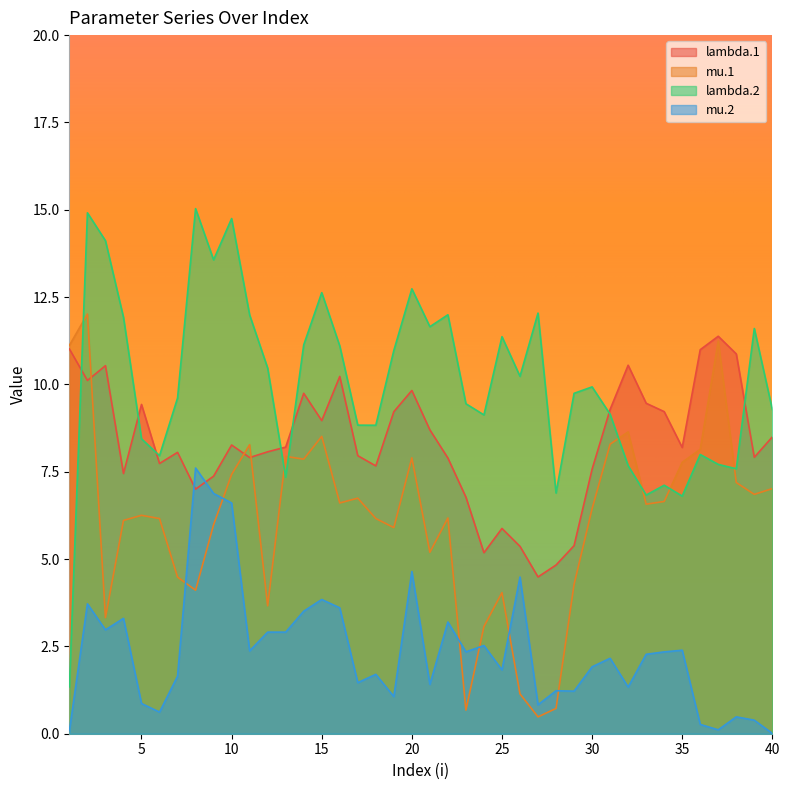

List the series in order of their overall mean, lowest first.

mu.2, mu.1, lambda.1, lambda.2